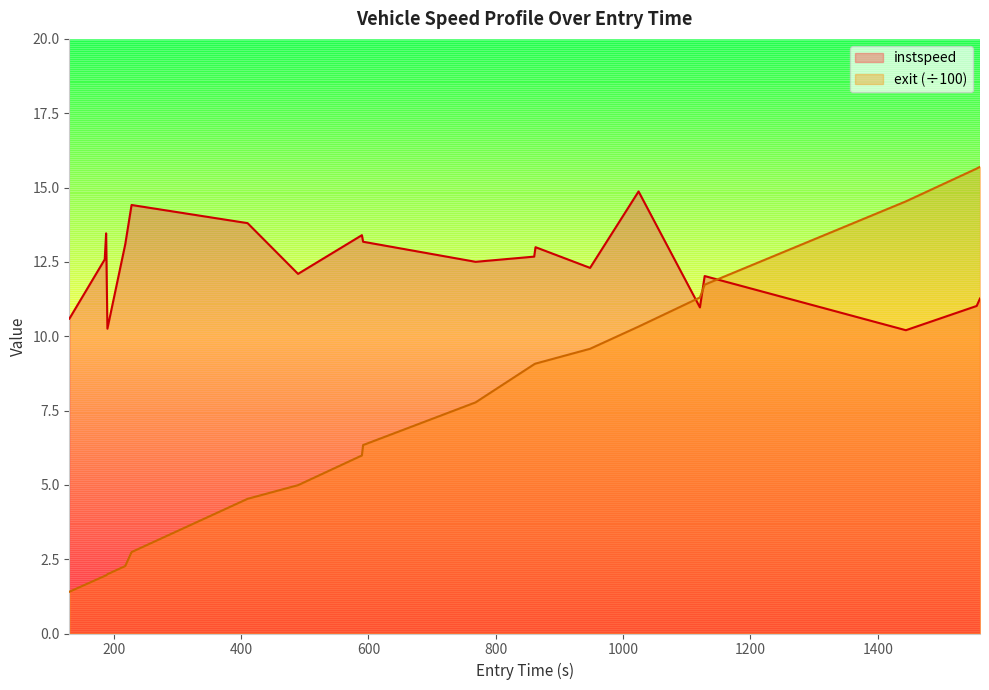

Rank the series by their average value, from lowest to highest.

exit (÷100), instspeed